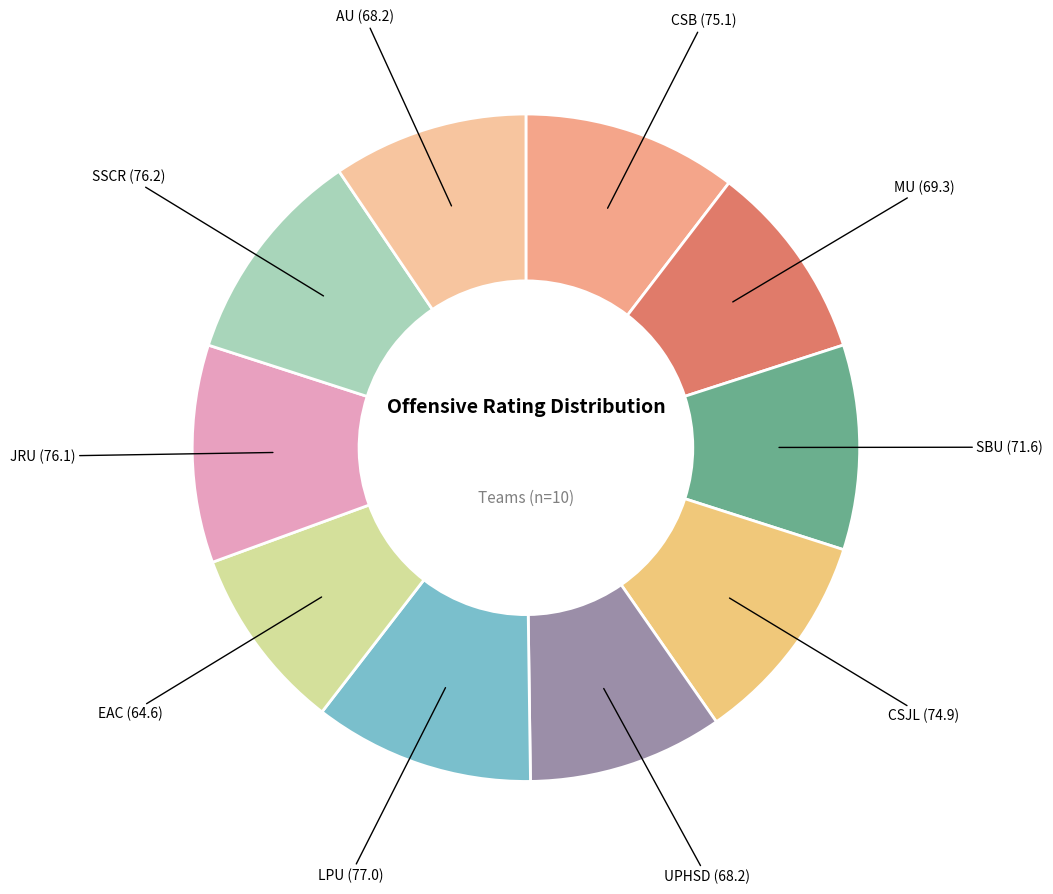

Is there any slice that represents more than half of the pie?

No